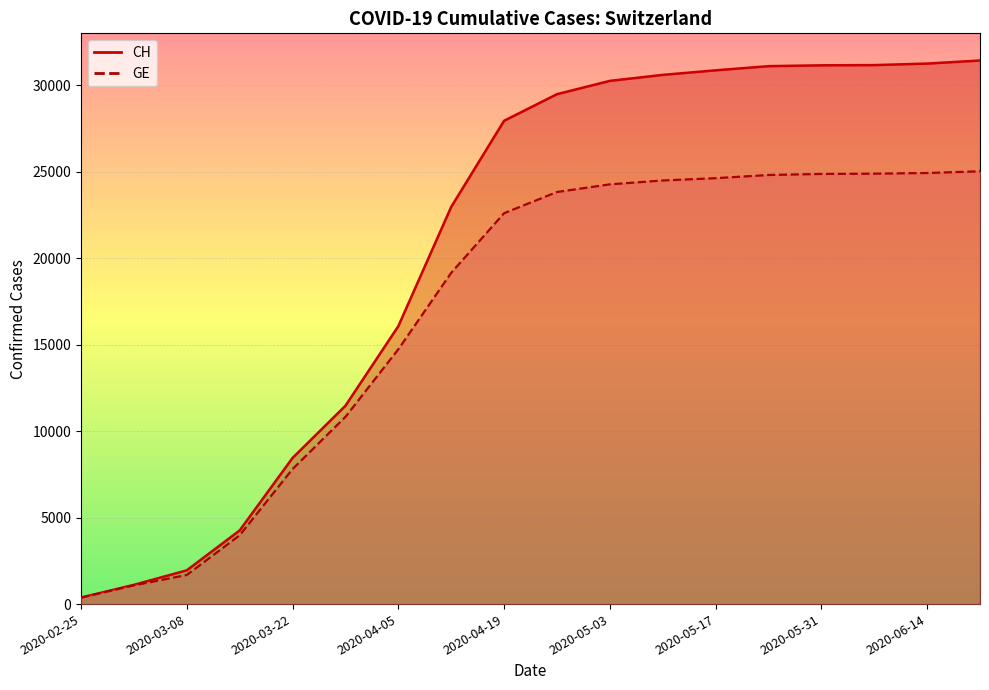

List the series in order of their peak value, highest first.

CH, GE